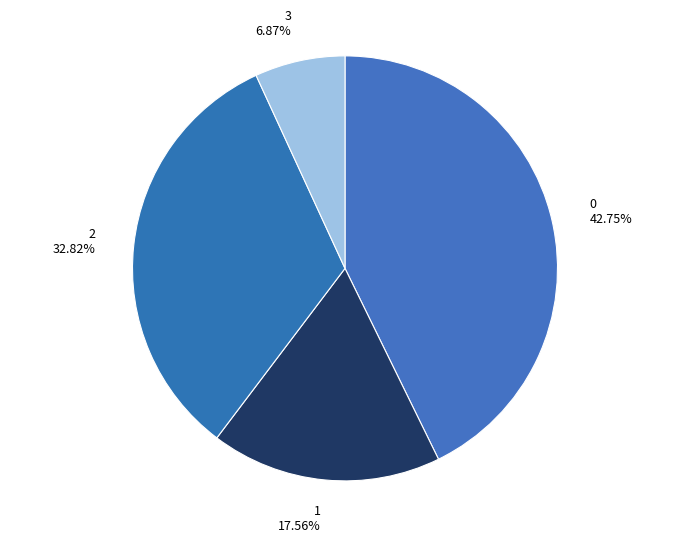

To the nearest percent, what is the combined percentage of 1 and 2?

50%